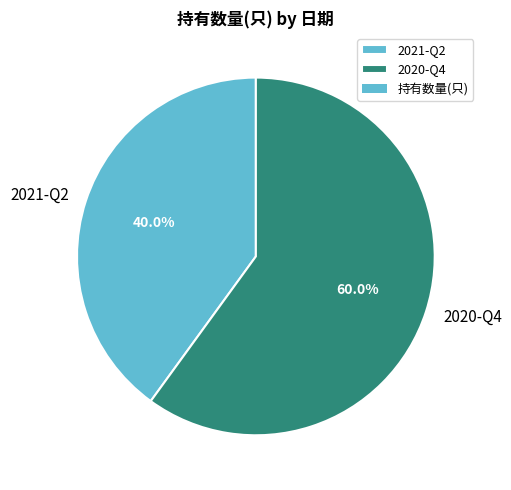

How many segments does this pie chart have?

2